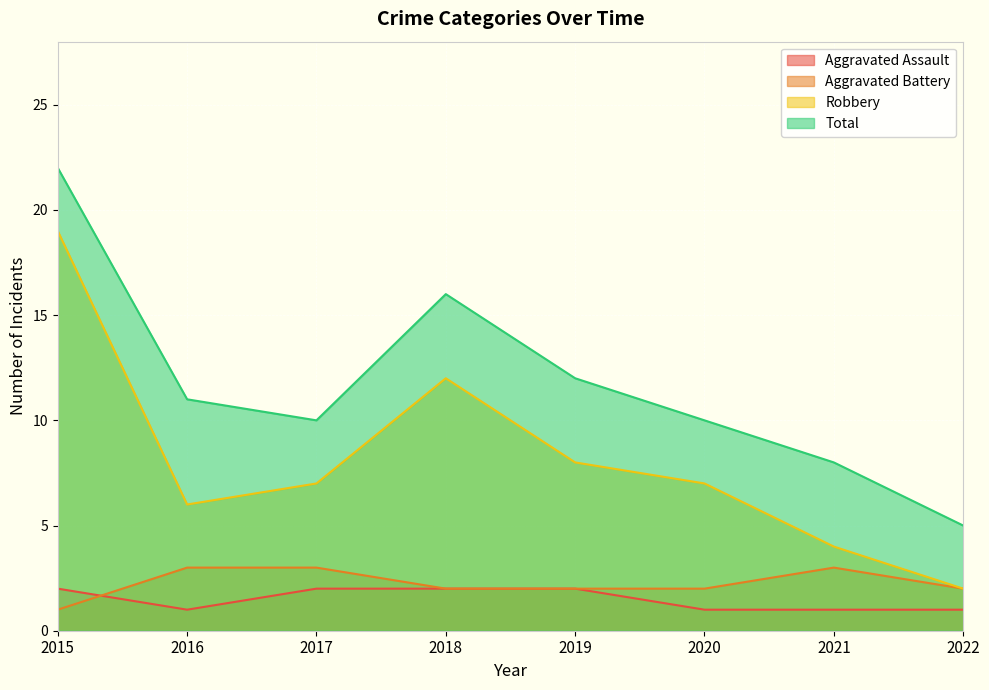

Reading left to right, extract all data points from this chart.

Aggravated Assault: 2015=2	2016=1	2017=2	2018=2	2019=2	2020=1	2021=1	2022=1
Aggravated Battery: 2015=1	2016=3	2017=3	2018=2	2019=2	2020=2	2021=3	2022=2
Robbery: 2015=19	2016=6	2017=7	2018=12	2019=8	2020=7	2021=4	2022=2
Total: 2015=22	2016=11	2017=10	2018=16	2019=12	2020=10	2021=8	2022=5